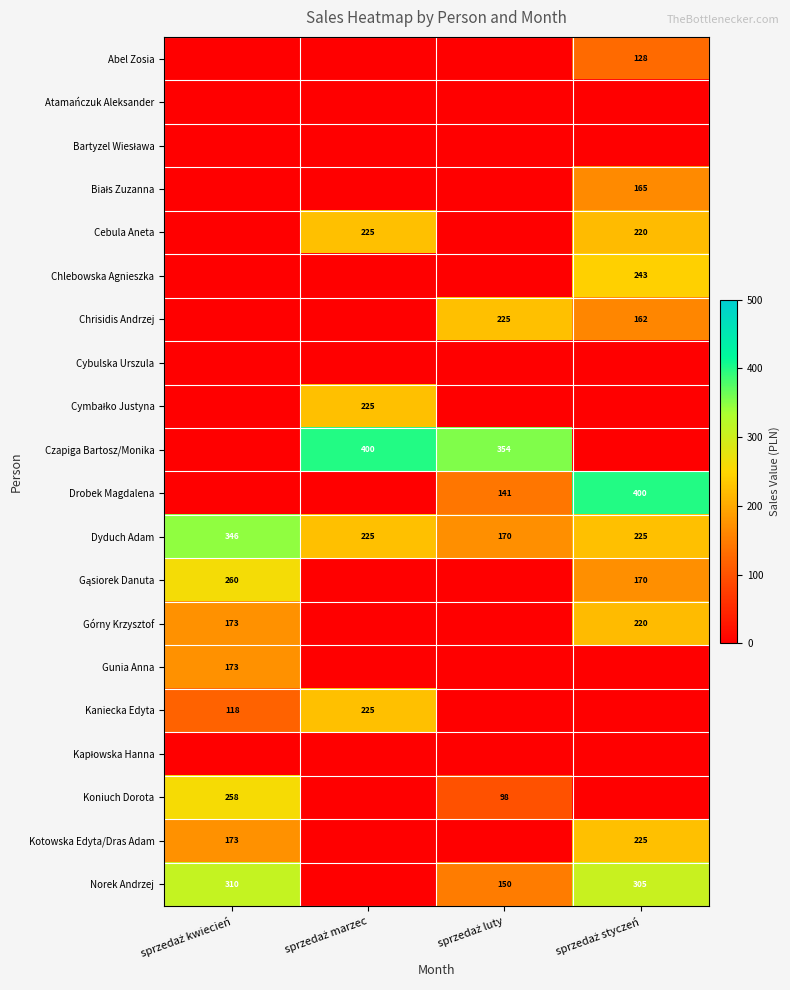

What is the maximum value shown in the chart?

400